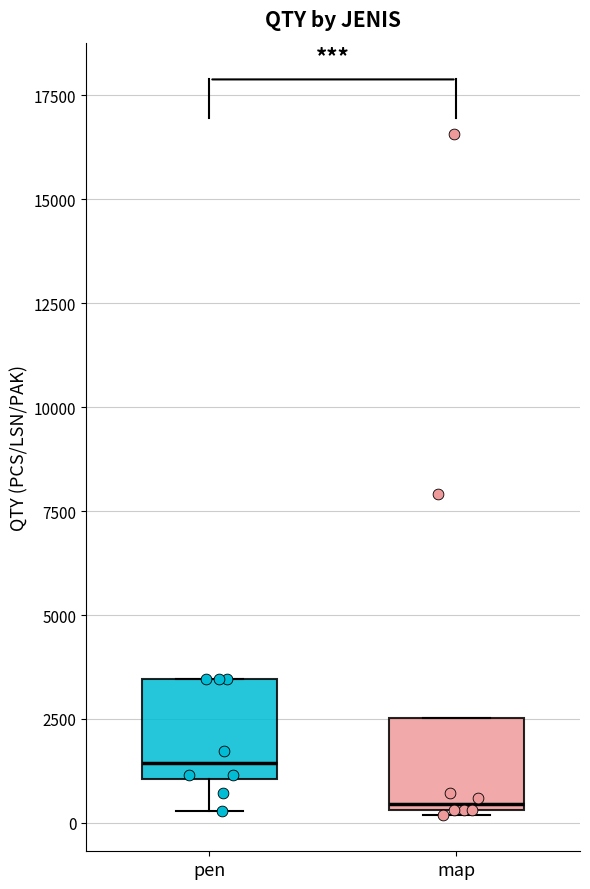

Which box's median line is the highest?

pen